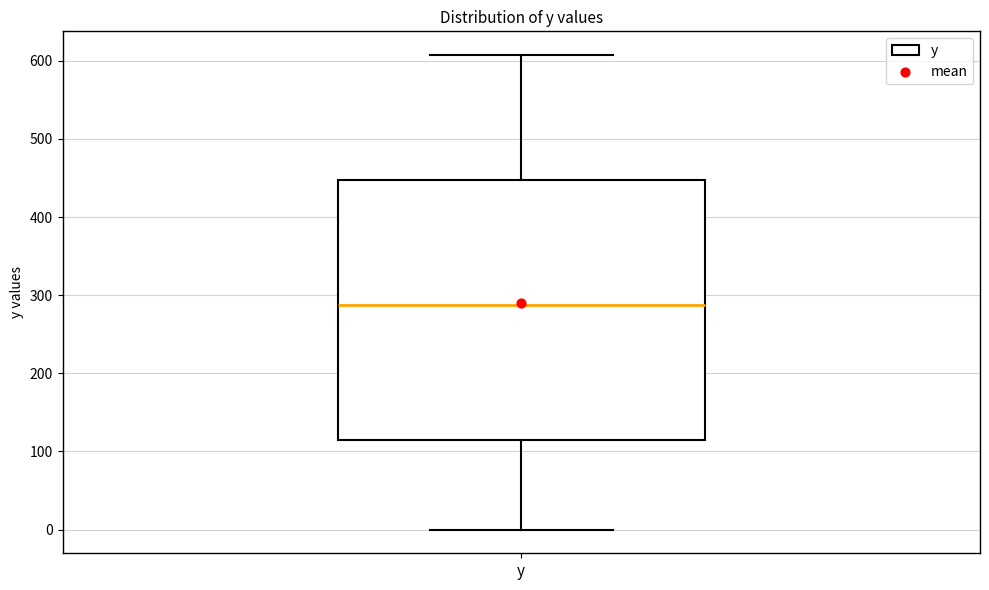

Transcribe this box plot: give where the median line is, the range the box spans, and where the two whiskers end, as read against the y-axis. The values are not printed on the chart, so give them approximately, as read against the axis.

median 290, box 110 to 450, whiskers 0 to 610